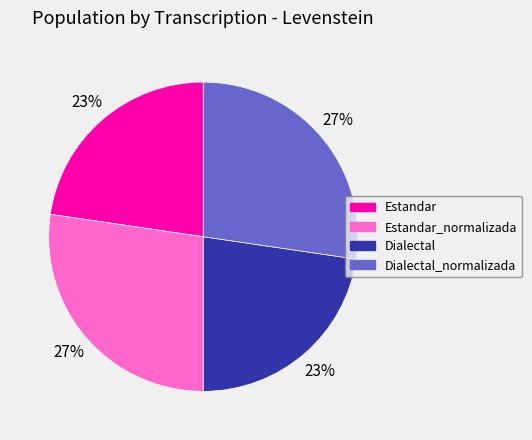

The Dialectal_normalizada slice represents 27% of the pie. True or false?

True